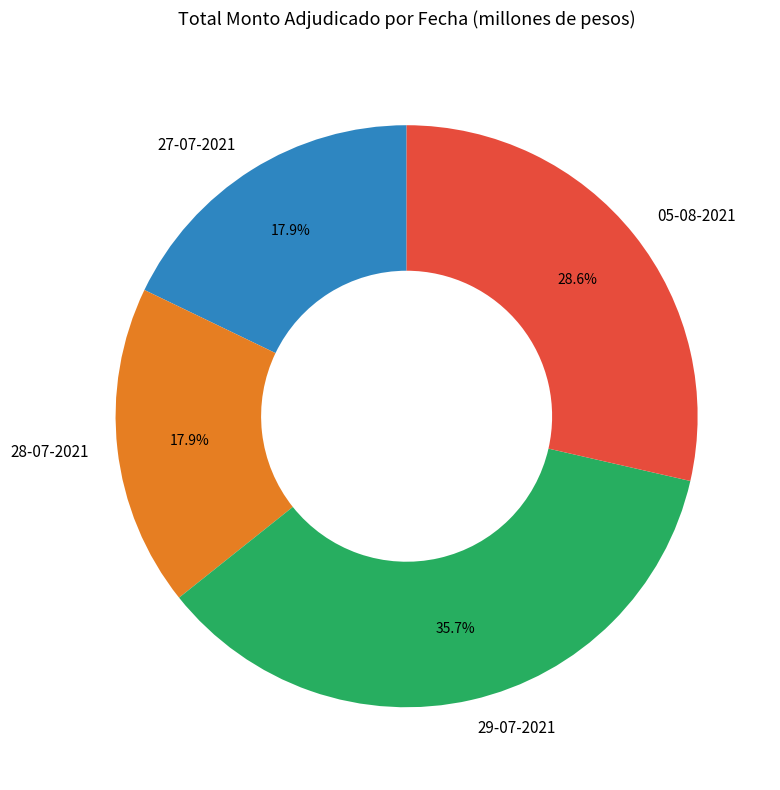

What percentage is NOT represented by 28-07-2021?

82.1%